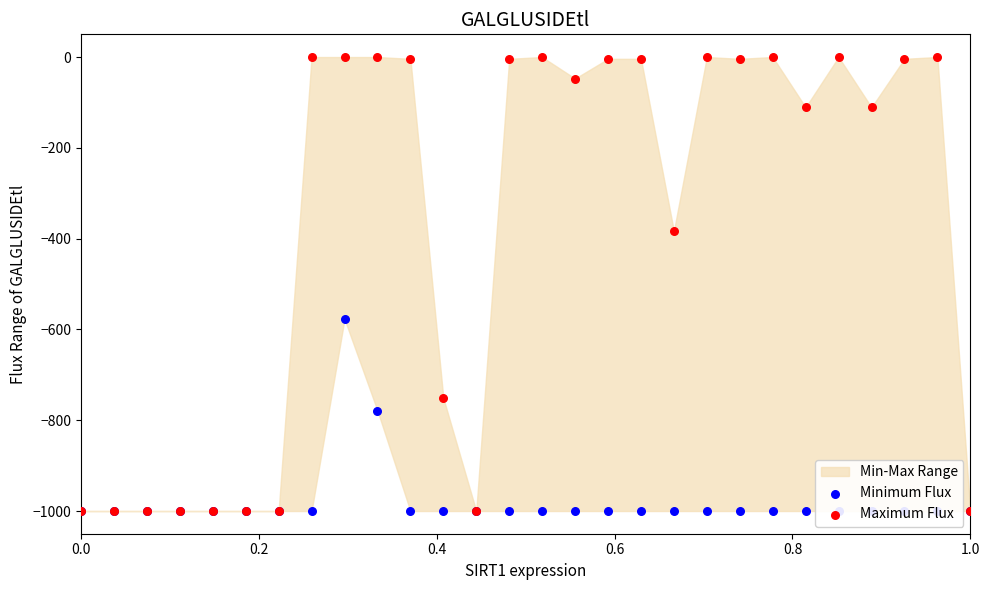

Which series contains the lowest Y value?

Minimum Flux